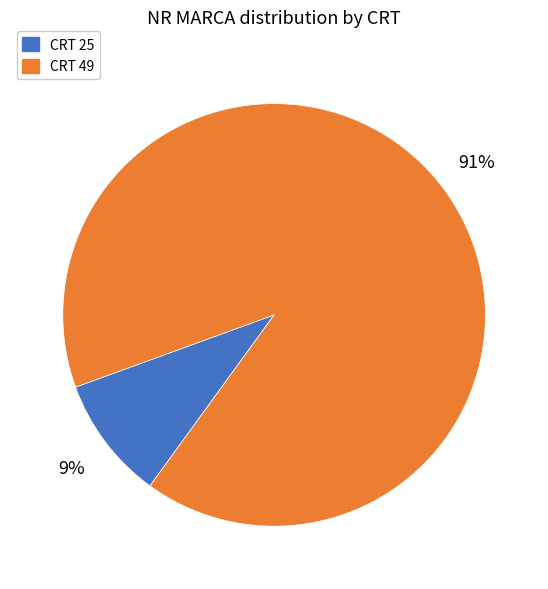

Is there a majority slice in this chart?

Yes